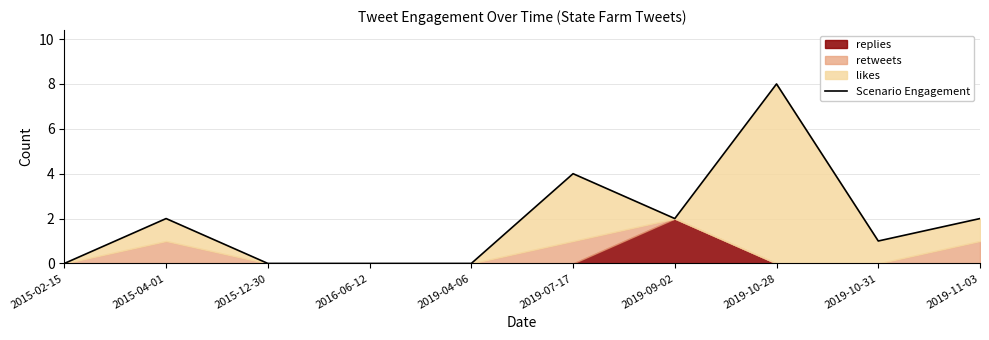

True or false: the data has more than 0 interior local peaks.

True